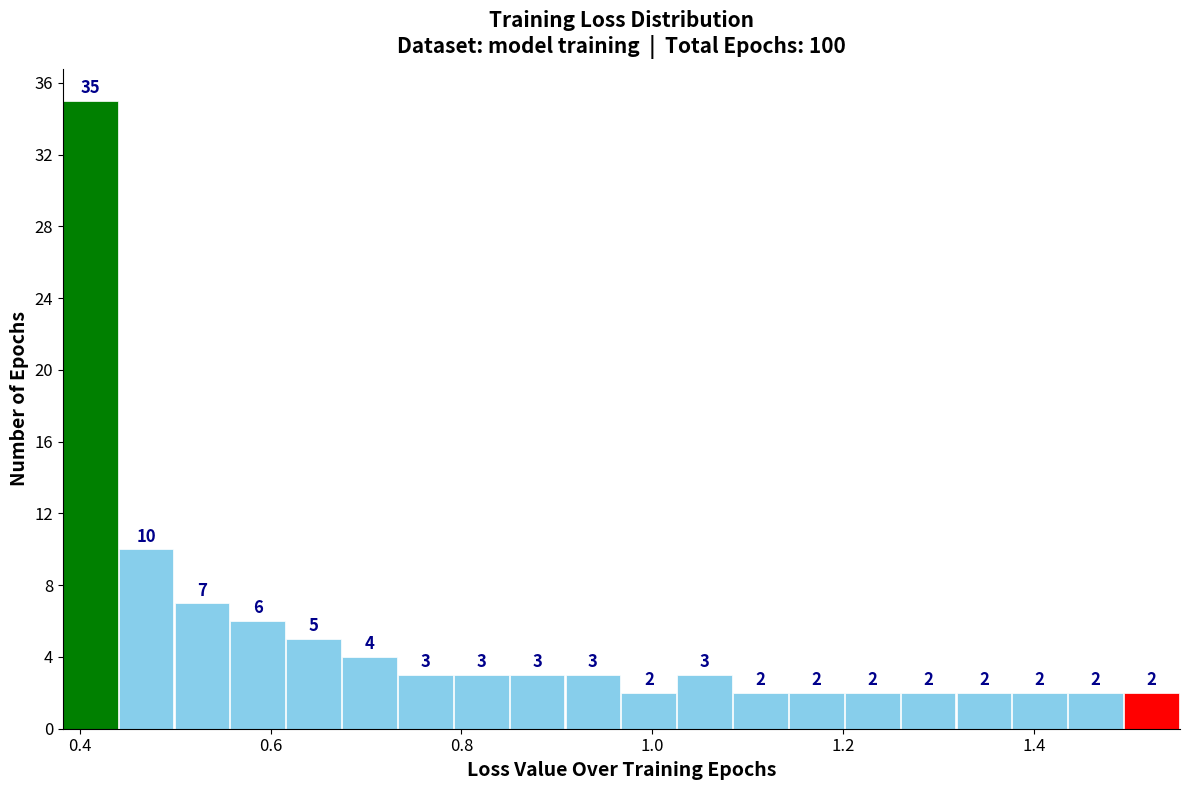

Around what value on the x-axis is the tallest bar? Give the approximate position of its centre, as read against the axis.

0.42